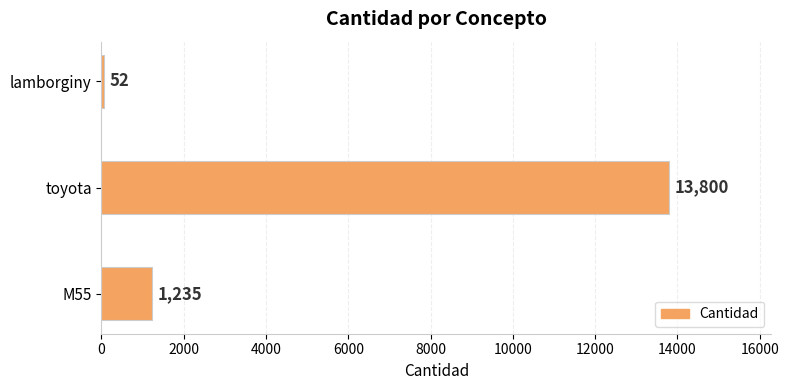

What is the difference between the maximum and minimum values?

13748